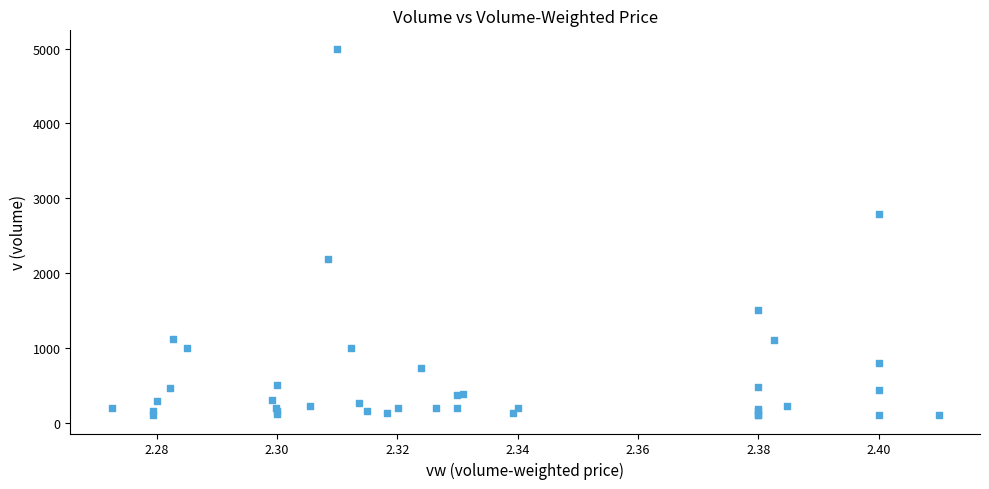

What Y value in the scatter plot is closest to 2550?

2790